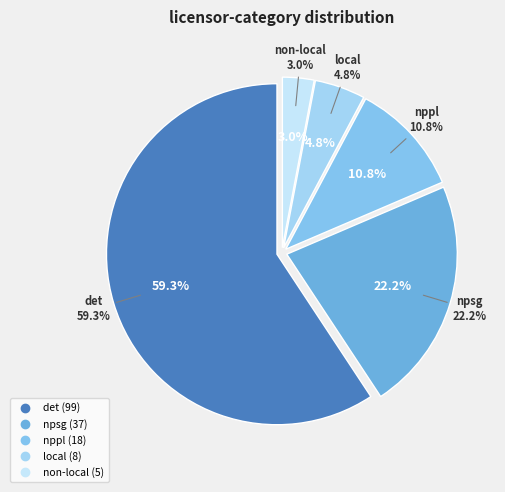

Do nppl and local together represent more than half of the pie?

No